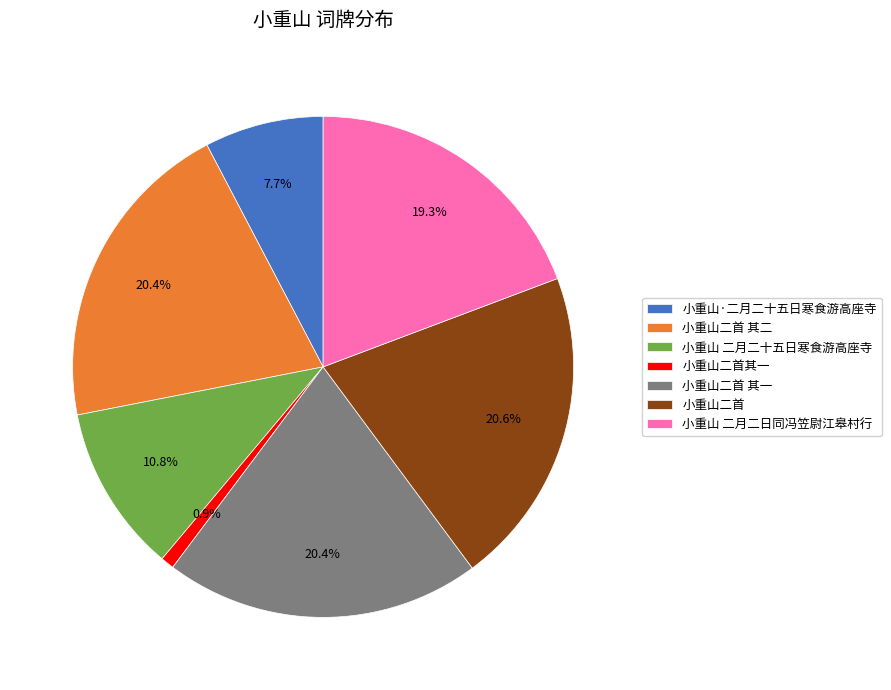

What is the total percentage of 小重山二首 其二 and 小重山二首 其一?

40.8%